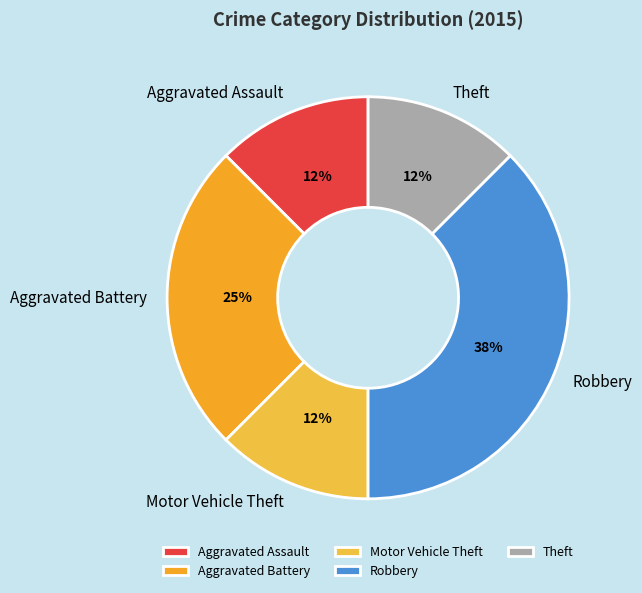

To the nearest percent, what is the average slice percentage?

20%